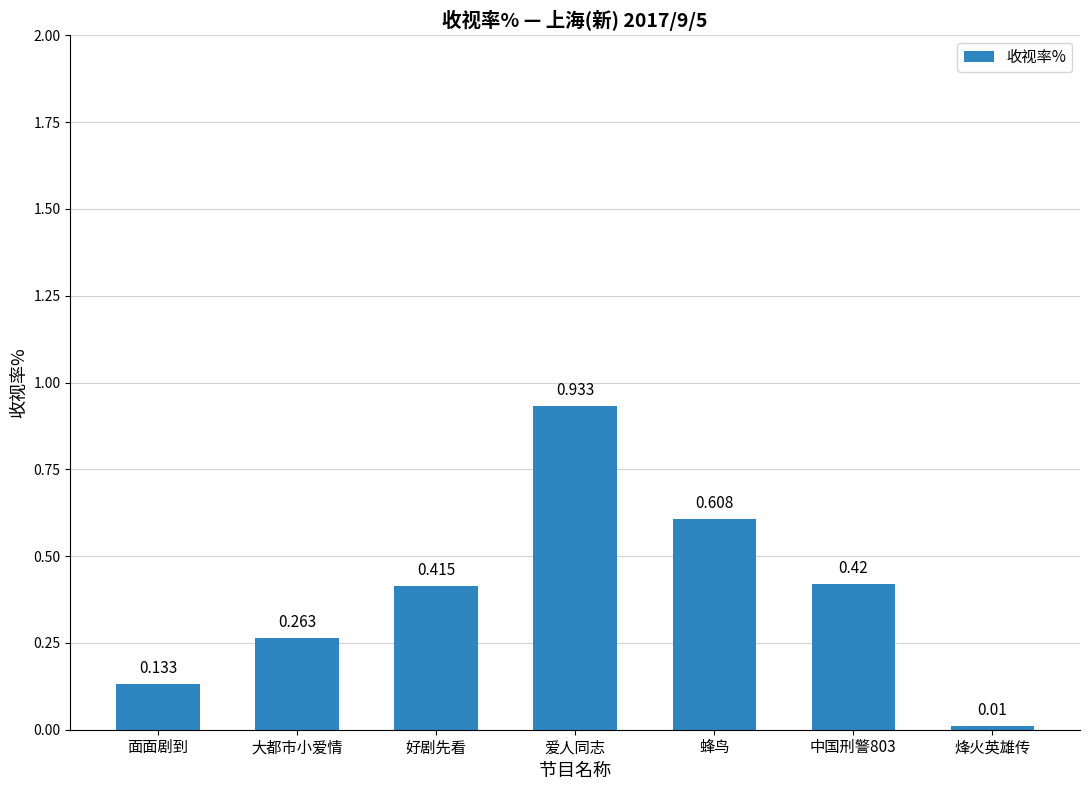

What is the label of the 6th bar from the right?

大都市小爱情